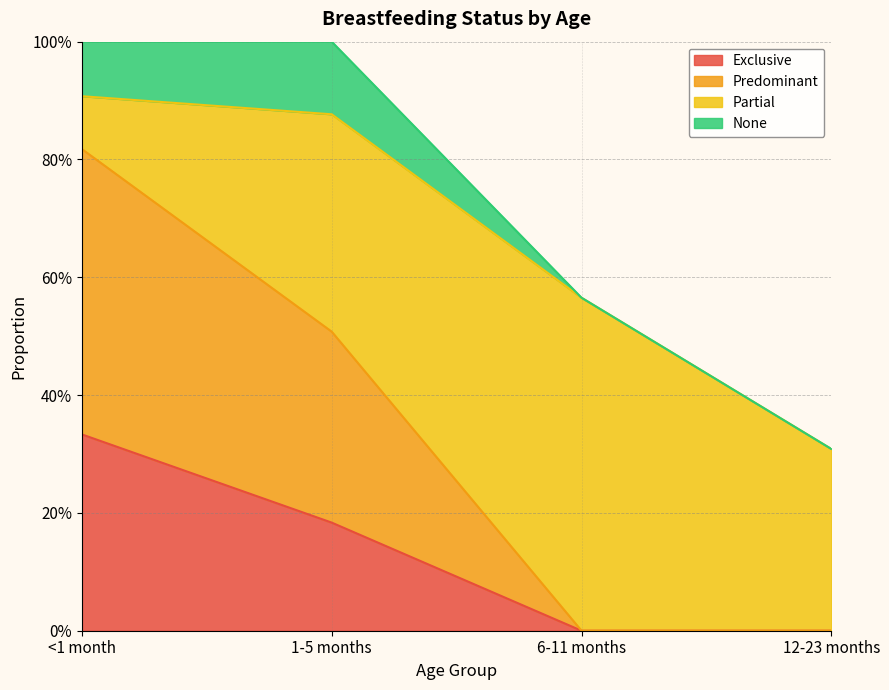

How many values in Exclusive are above zero?

2